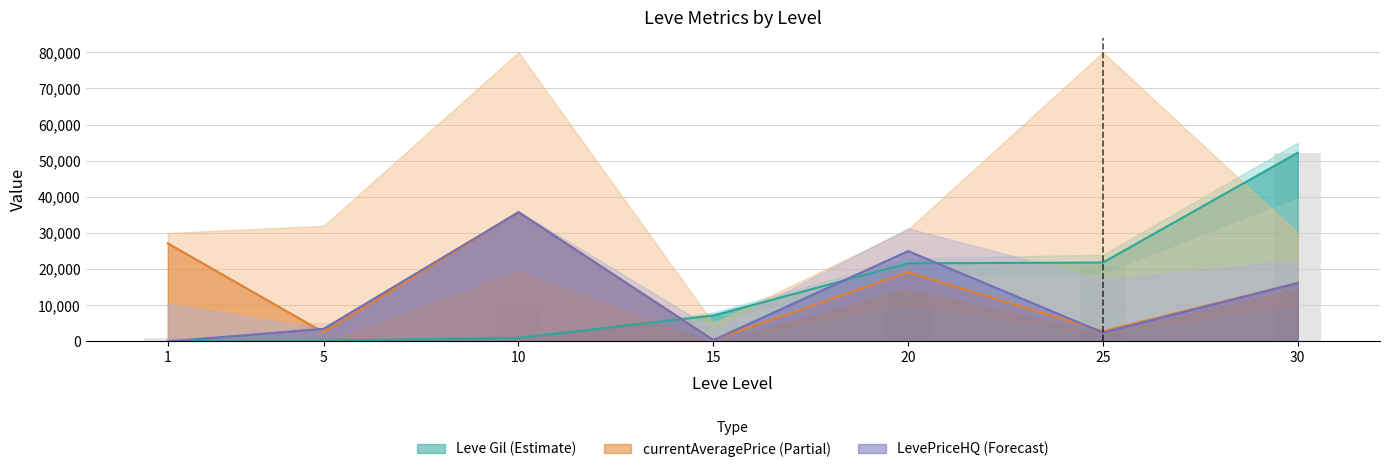

What is the total value across all series at 1?

28288